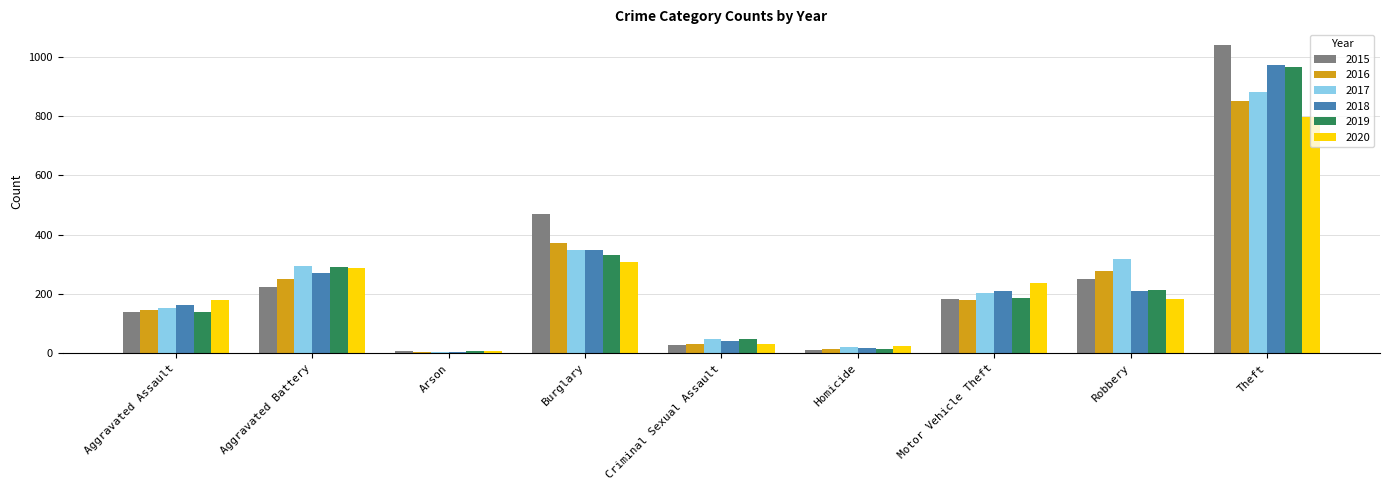

What is the maximum value shown in the chart?

1040